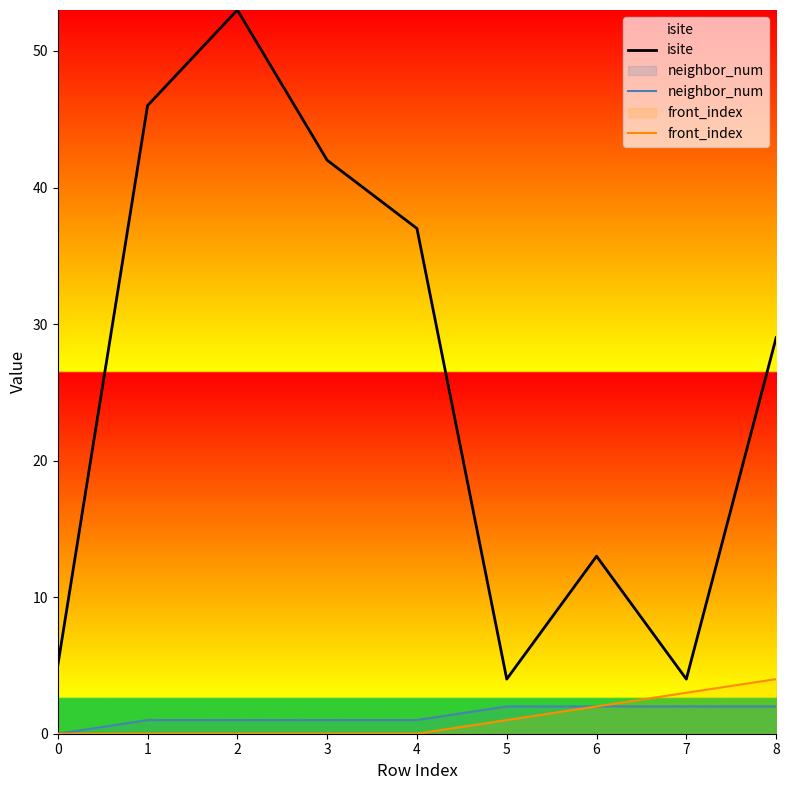

Reading right to left, list all the values displayed in this chart.

isite: 29	4	13	4	37	42	53	46	5
neighbor_num: 2	2	2	2	1	1	1	1	0
front_index: 4	3	2	1	0	0	0	0	0